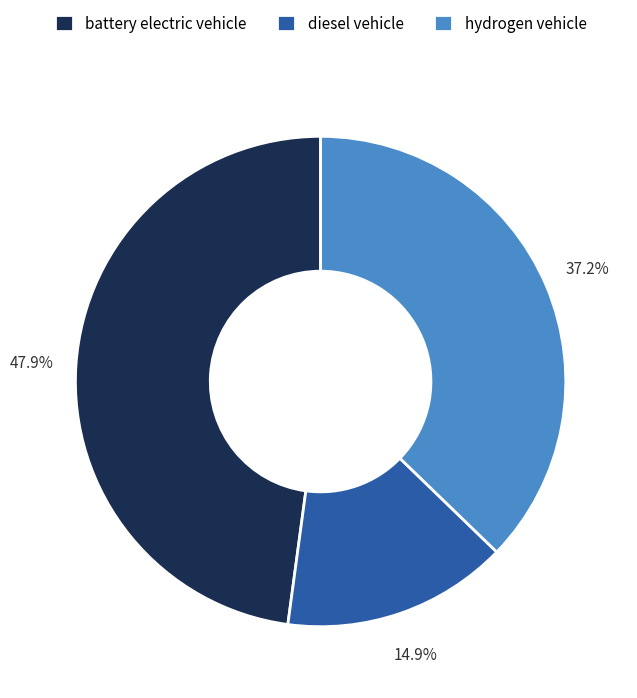

Which slice is the smallest?

diesel vehicle